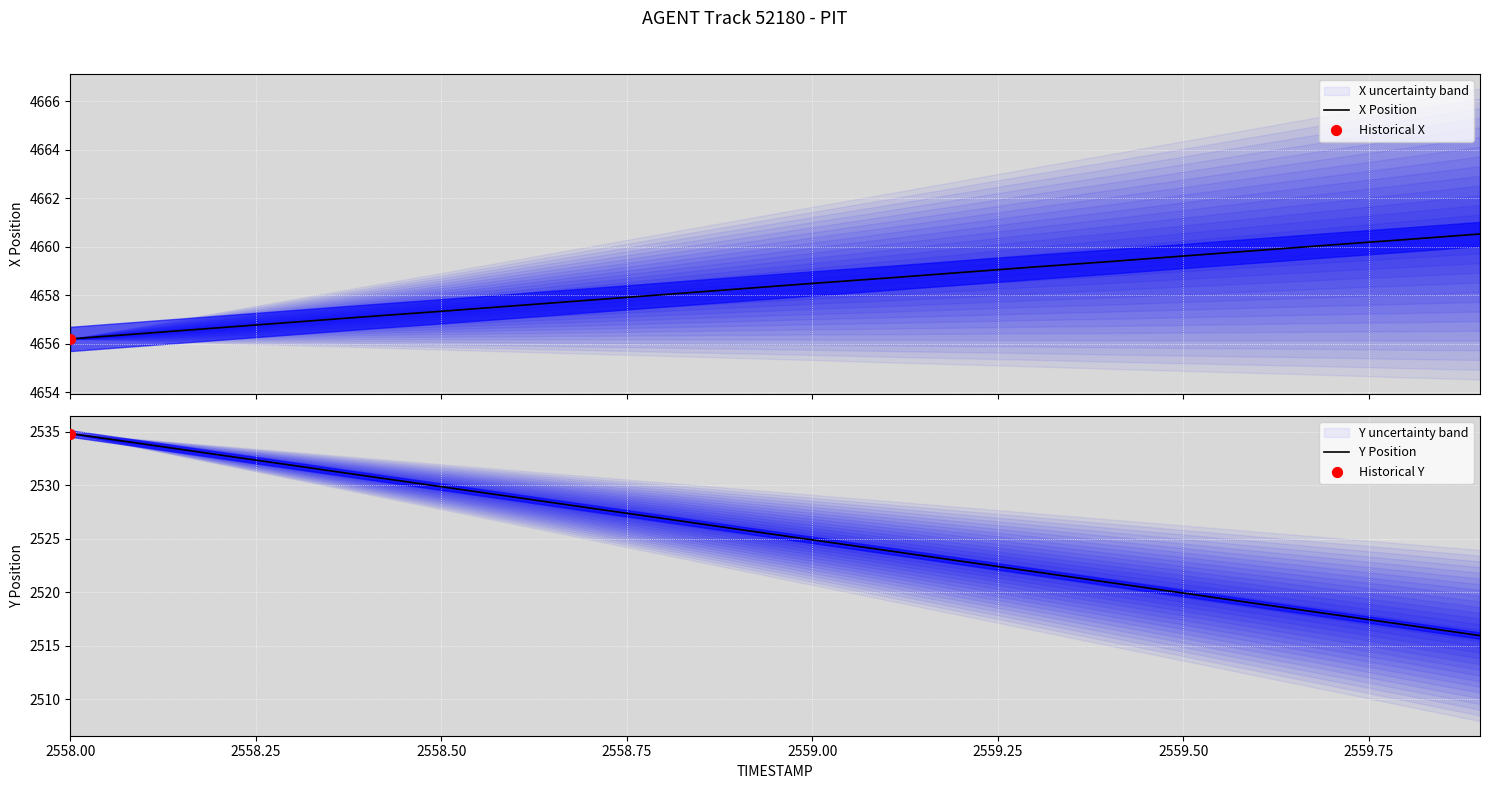

What is the lowest value of the X Position series?

4656.2